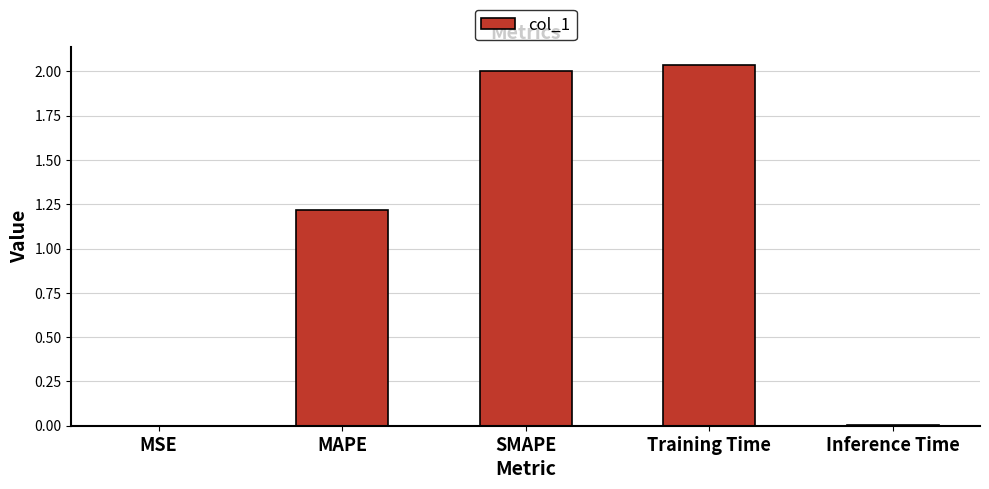

The value at MAPE is 1.2. True or false?

True